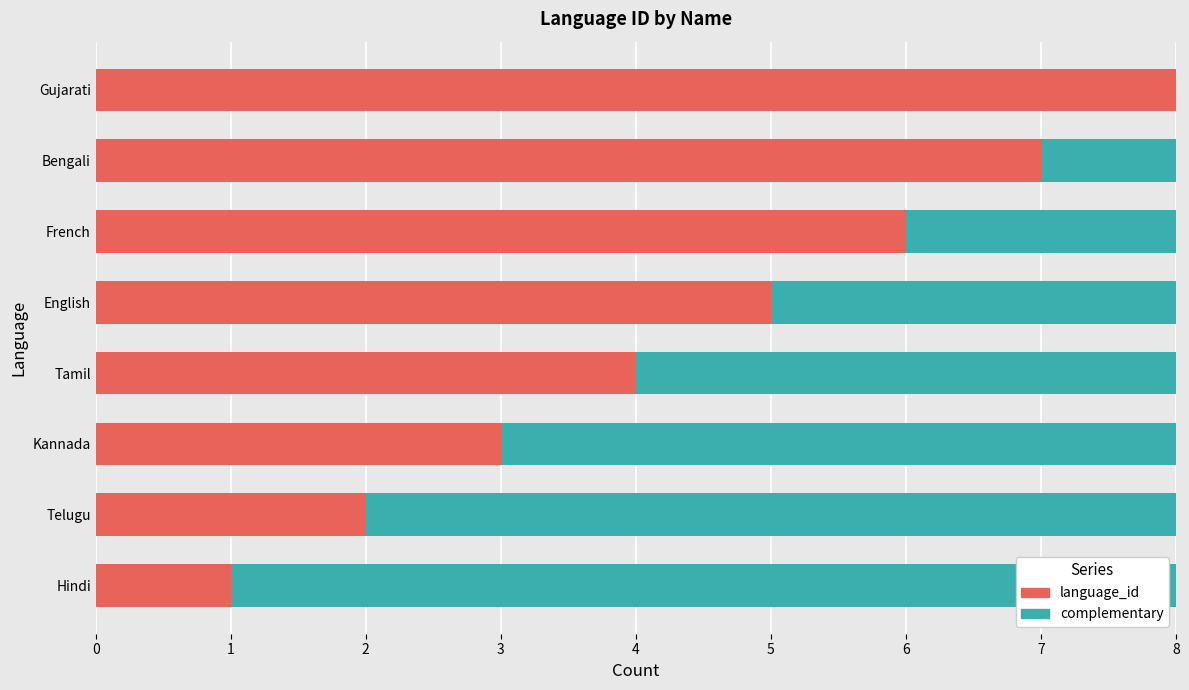

What is the total value across all series at Kannada?

8